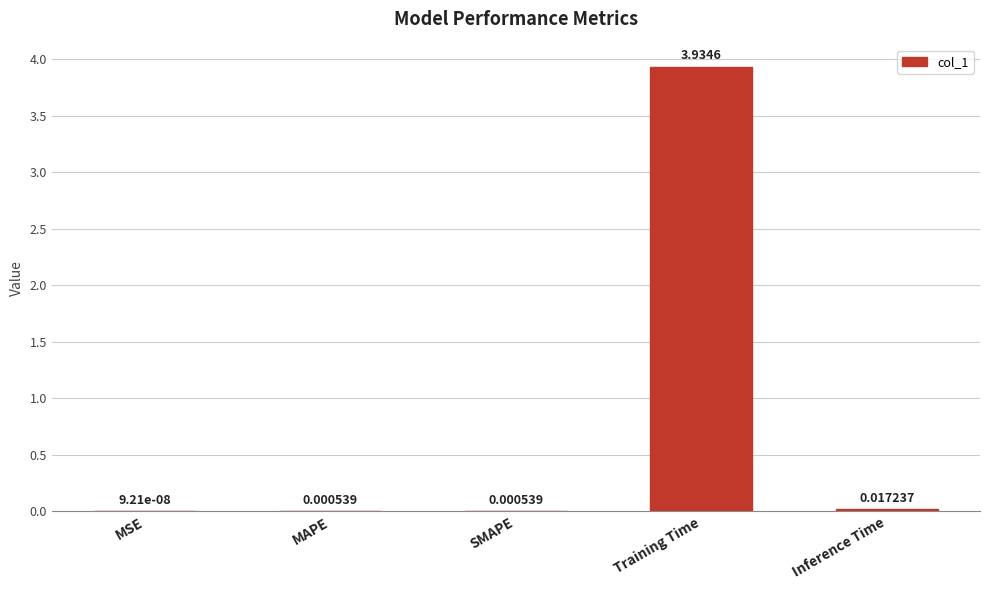

What is the sum of all values?

4.0